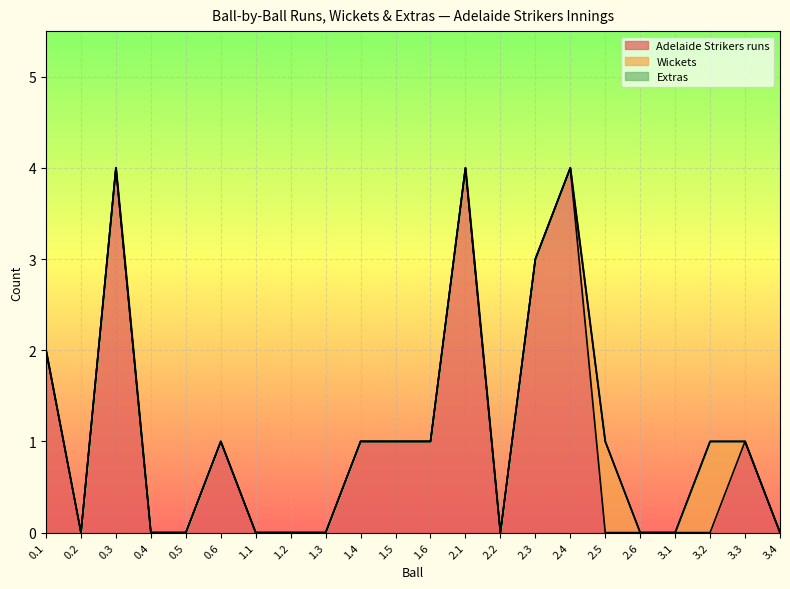

What are all the series names shown in the legend?

Adelaide Strikers runs, Wickets, Extras